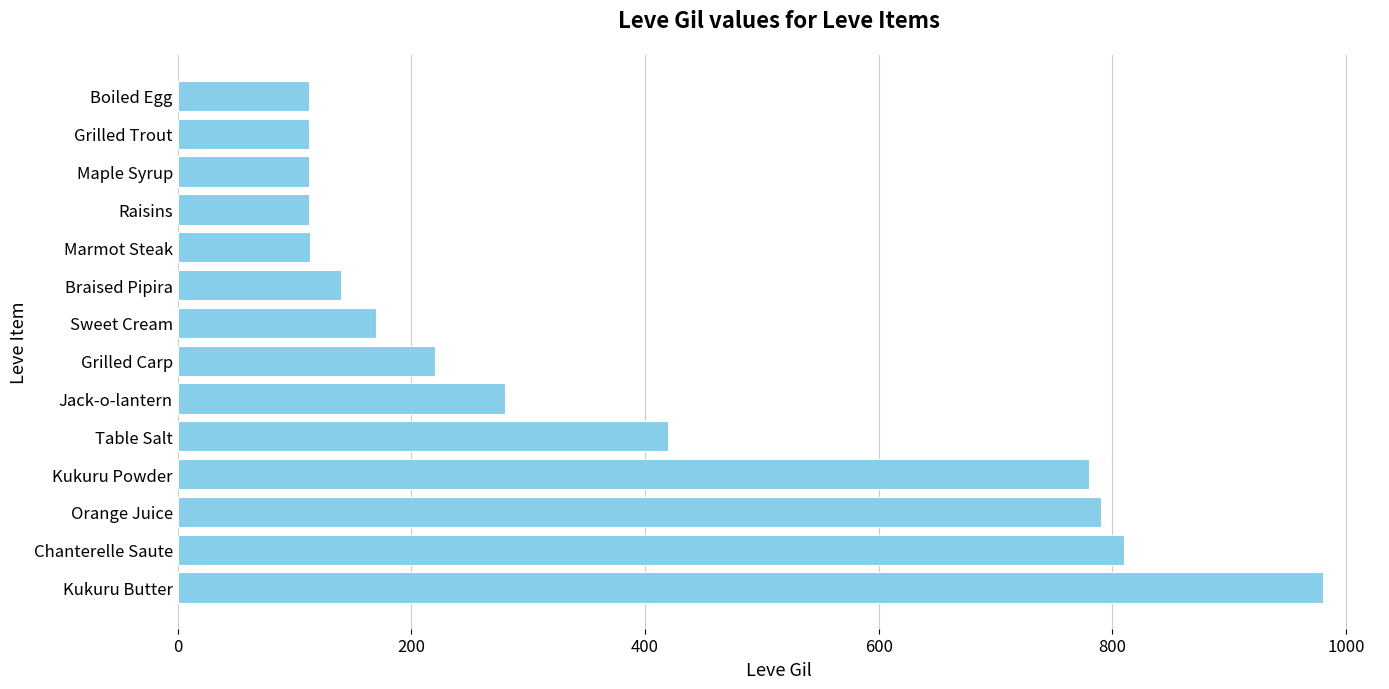

True or false: the data shows 96 at Braised Pipira.

False